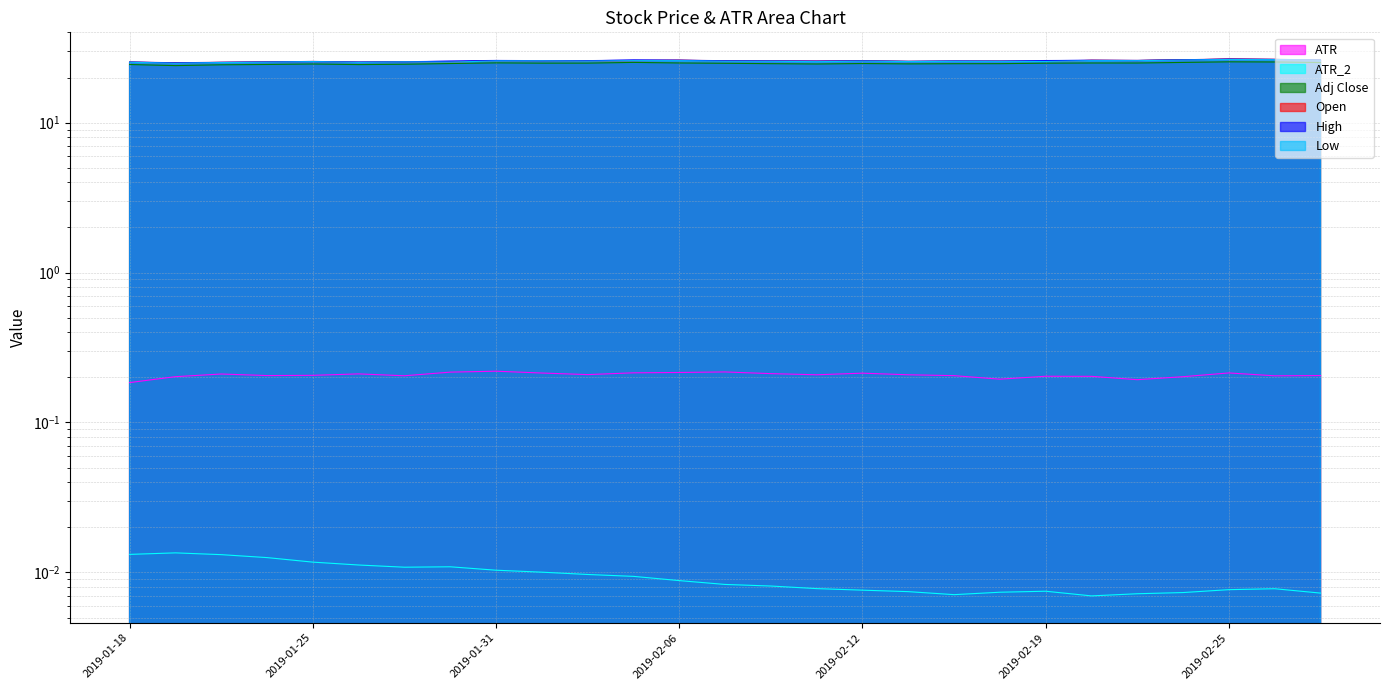

In ATR_2, how many points are higher than both neighbors (excluding endpoints)?

4